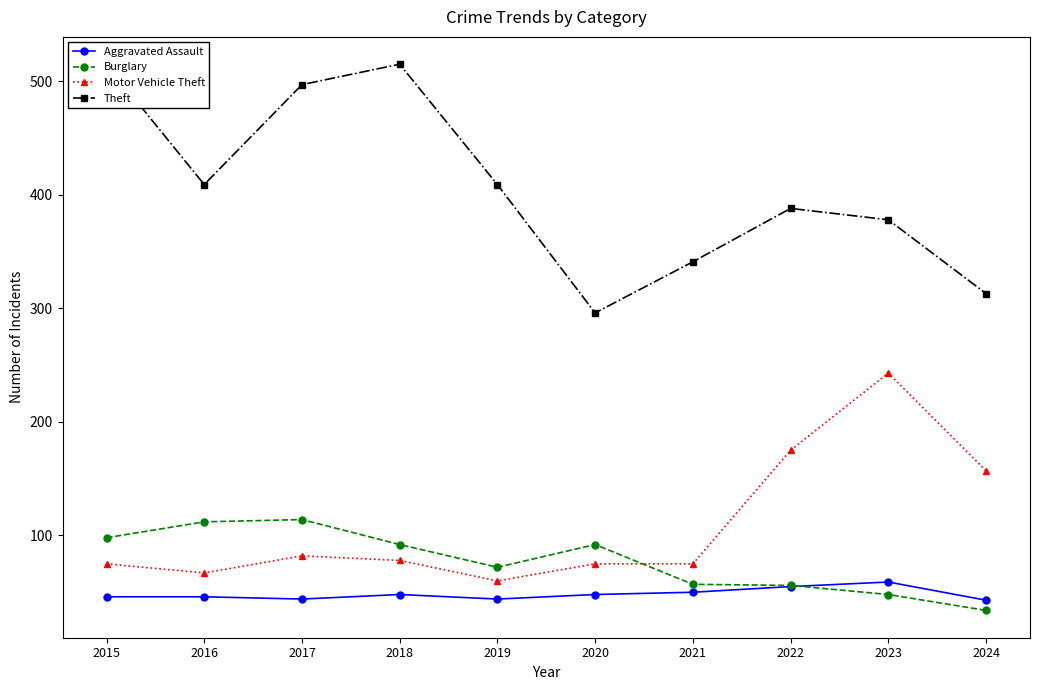

What is the value of the Aggravated Assault point at the 4th from the left?

48